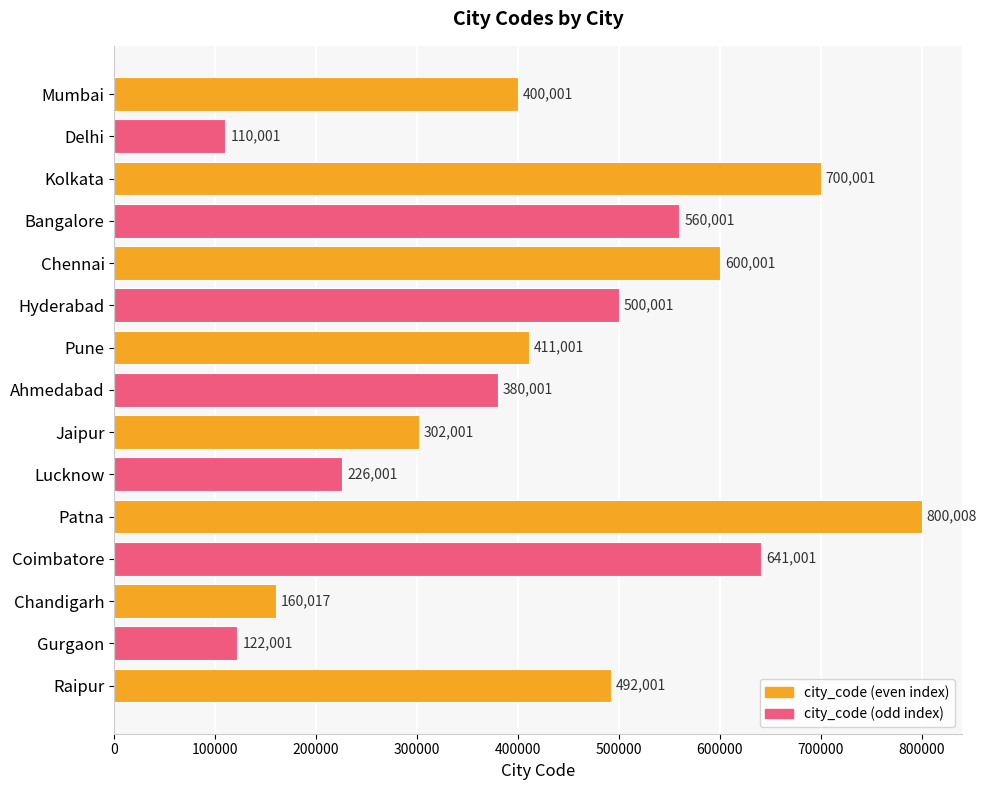

Which has a higher value, Lucknow or Patna?

Patna